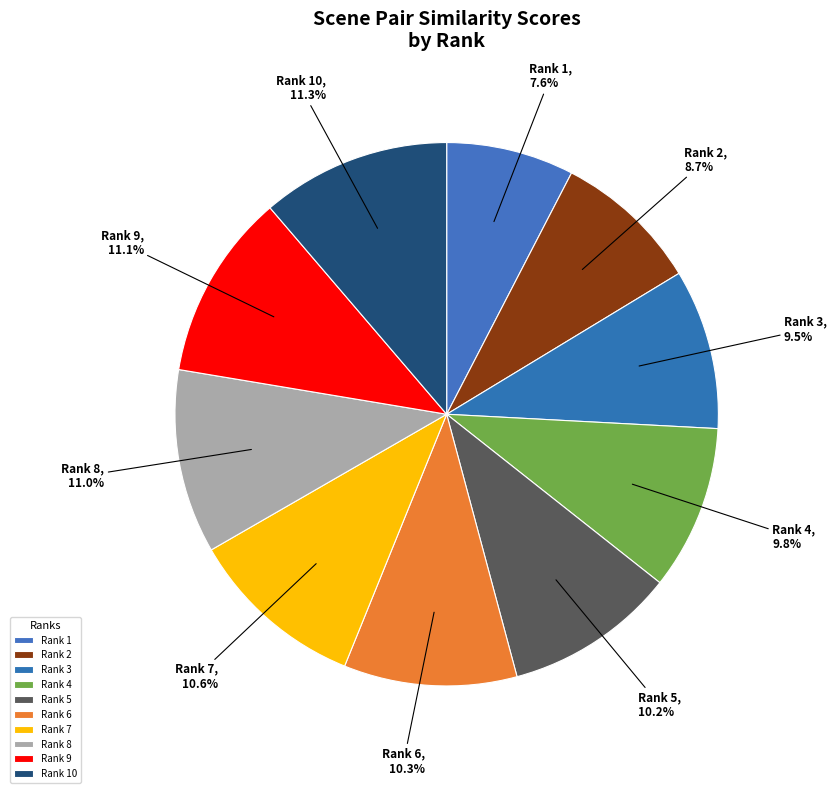

Which slice is the smallest?

Rank 1